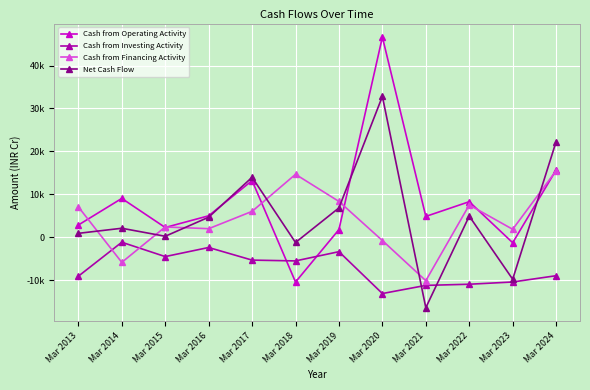

What are all the series names shown in the legend?

Cash from Operating Activity, Cash from Investing Activity, Cash from Financing Activity, Net Cash Flow